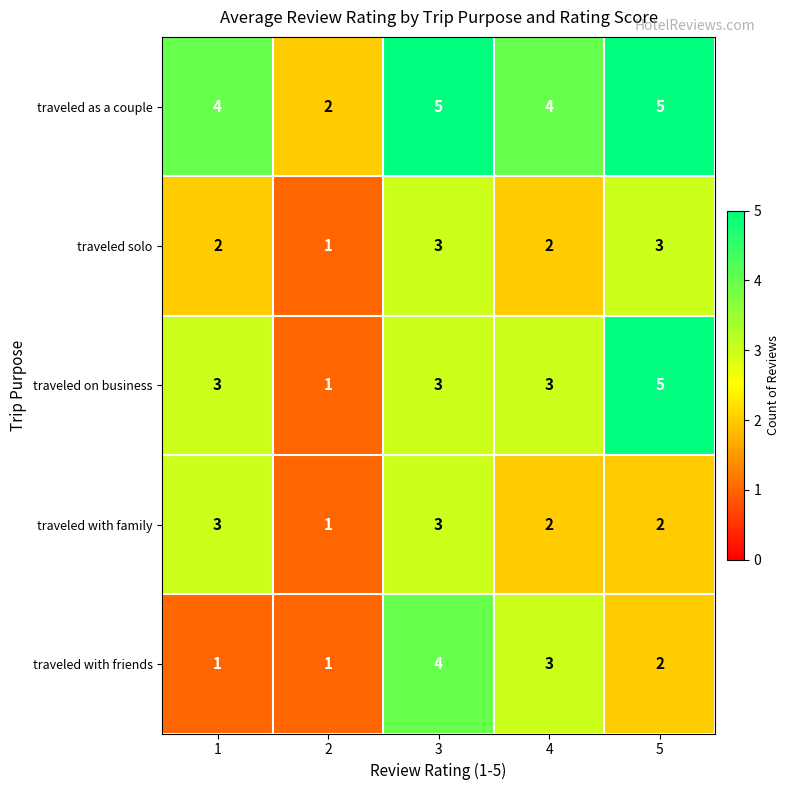

What is the sum of all traveled as a couple values?

20